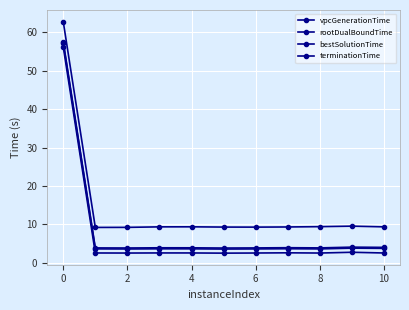

How many lines are shown in the chart?

4